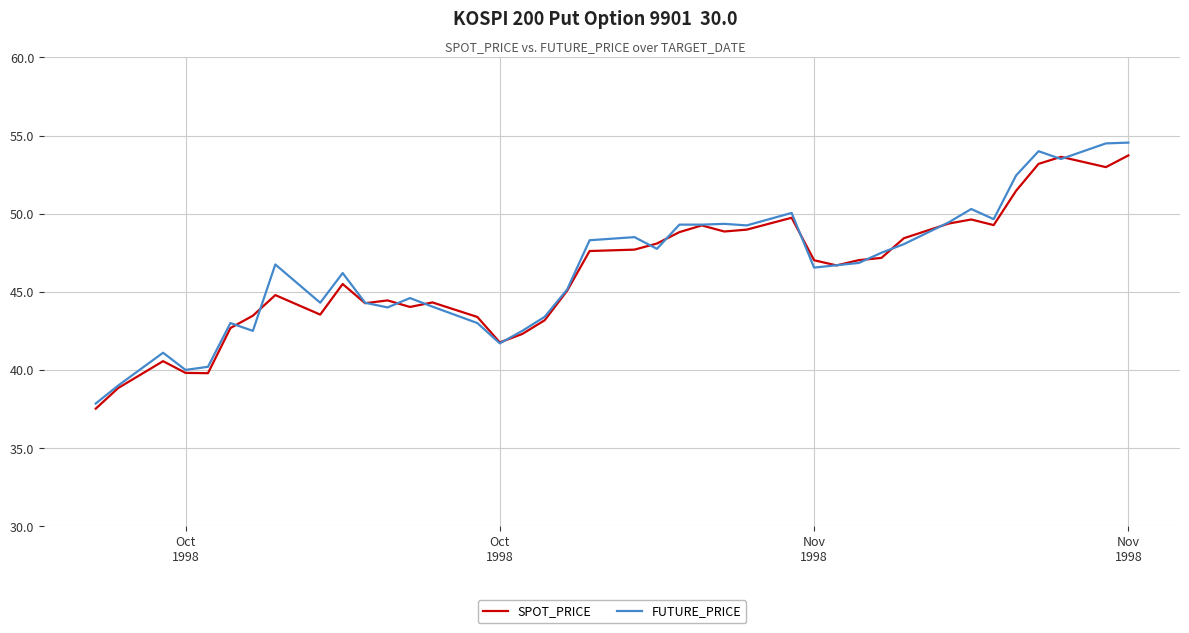

What is the smallest value displayed?

37.5